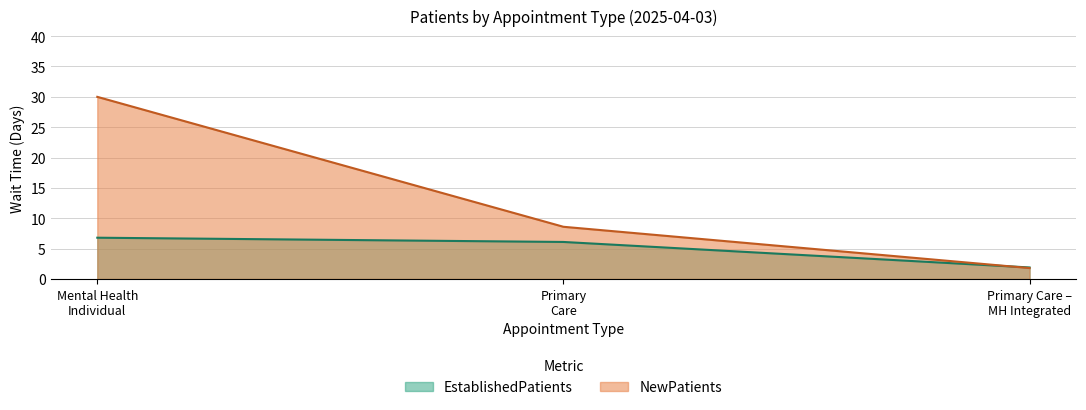

What is the highest value of the EstablishedPatients series?

6.8